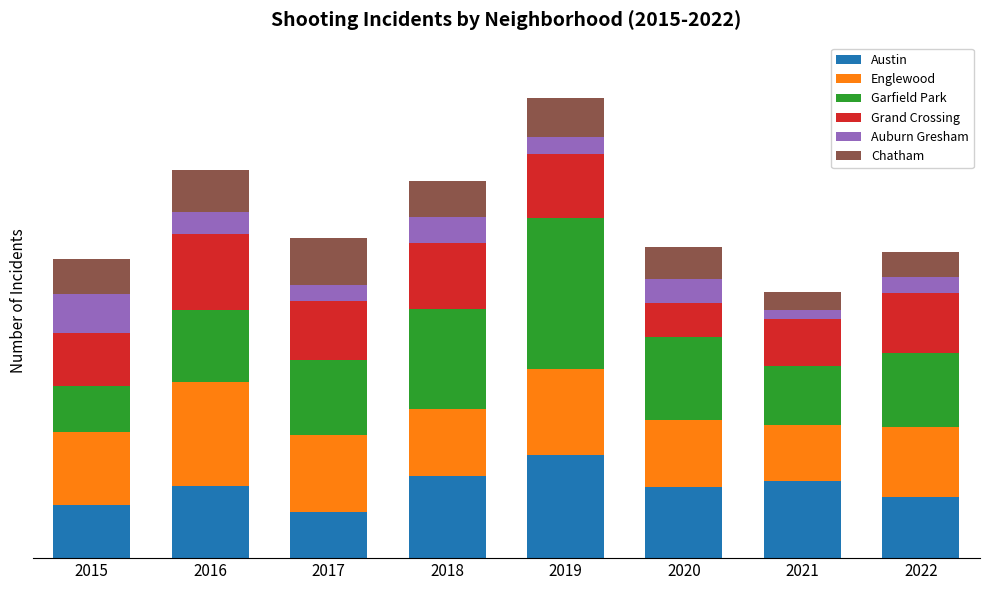

What are all the series names shown in the legend?

Austin, Englewood, Garfield Park, Grand Crossing, Auburn Gresham, Chatham